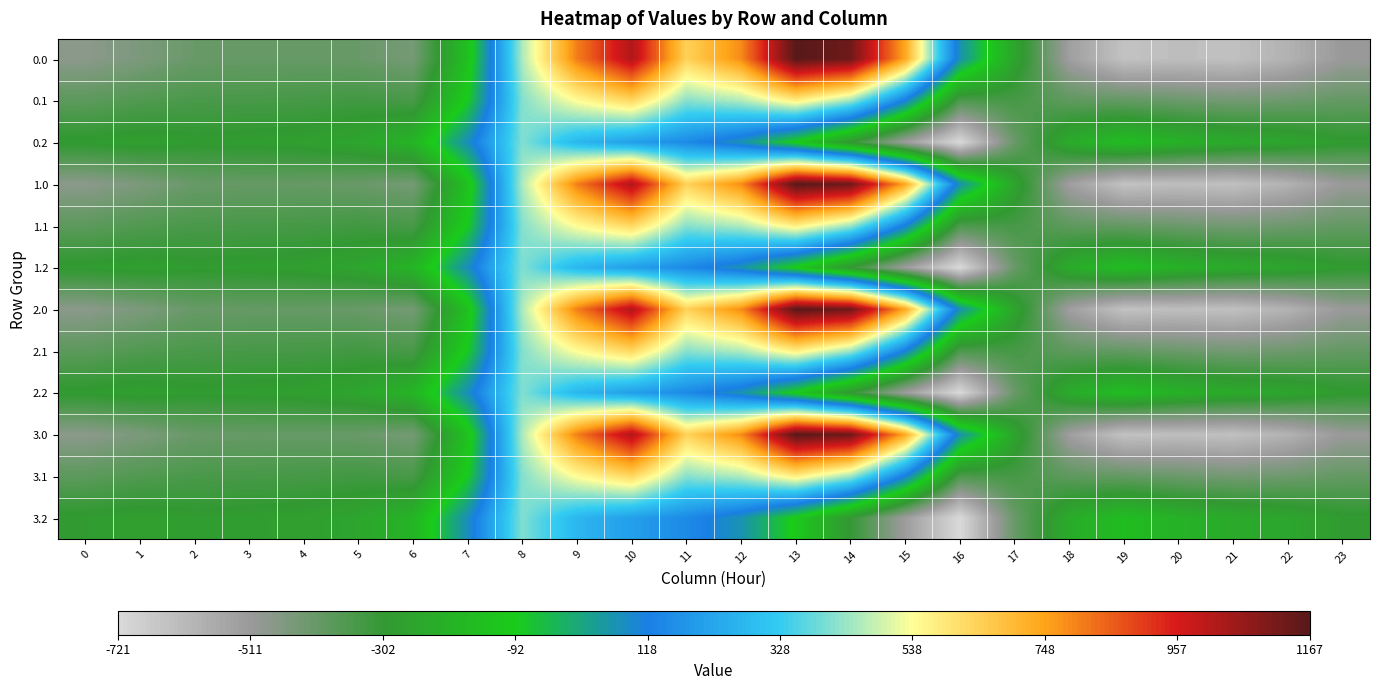

What is the smallest value displayed?

-721.2